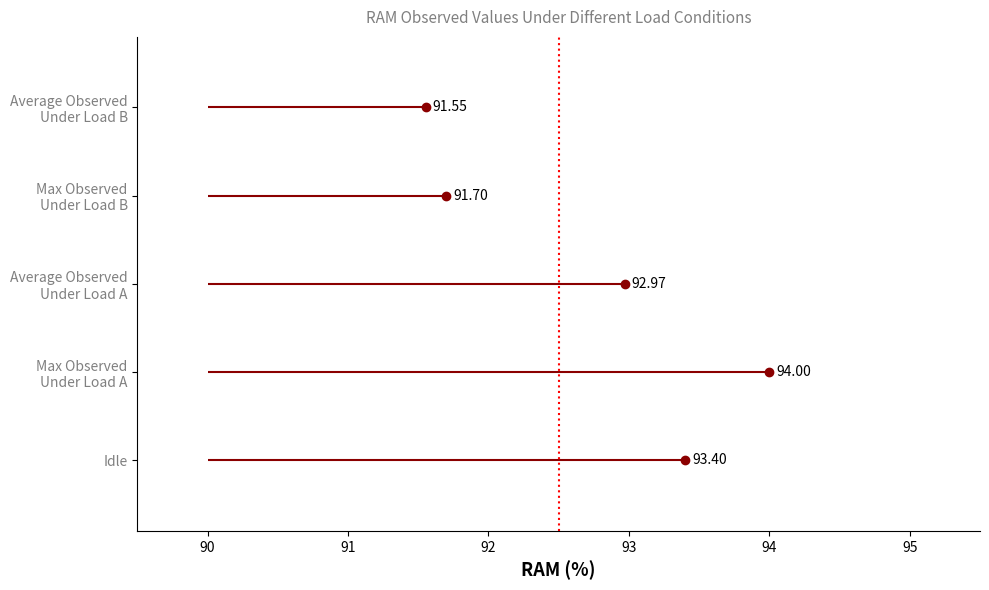

Where does the data first go above 92?

Idle